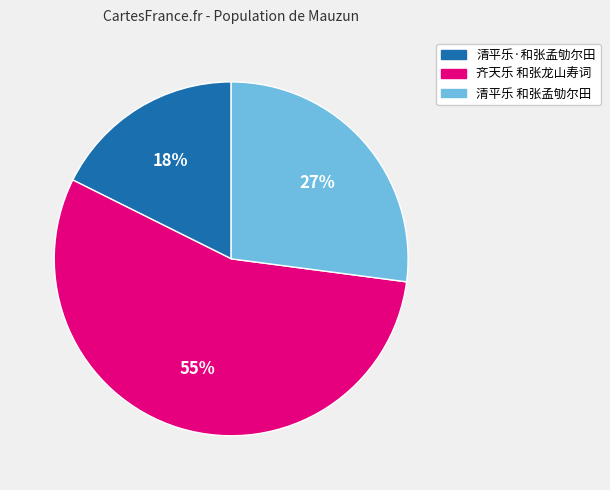

What percentage is the 清平乐·和张孟劬尔田 slice, to the nearest percent?

18%